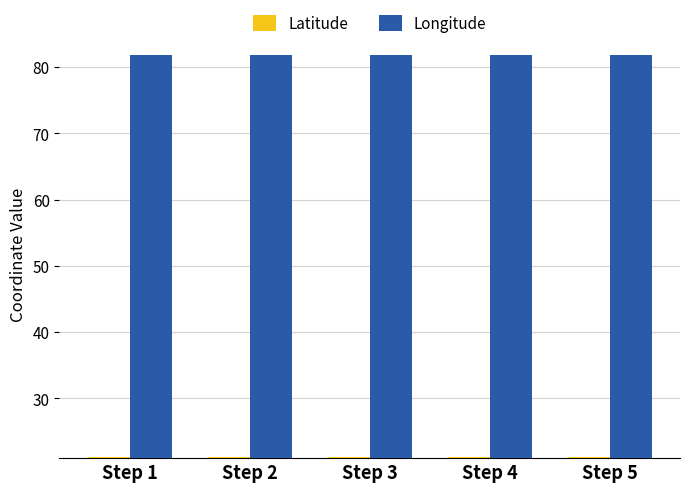

What is the highest value of the Longitude series?

81.8